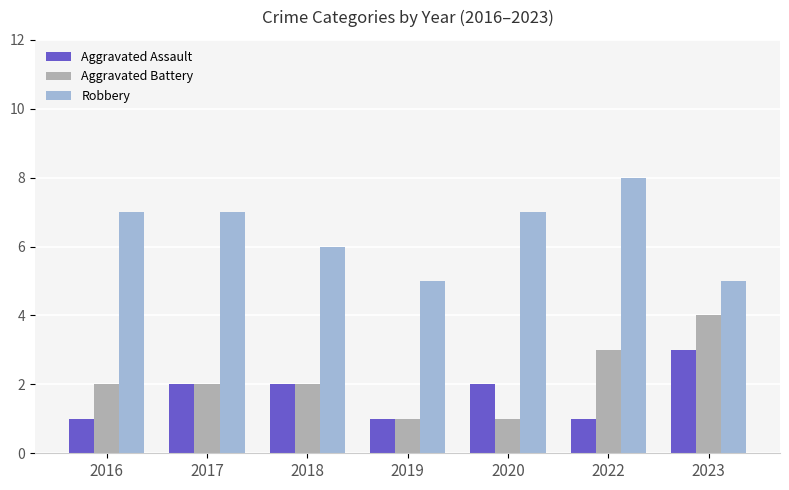

What is the average value of the Robbery series?

6